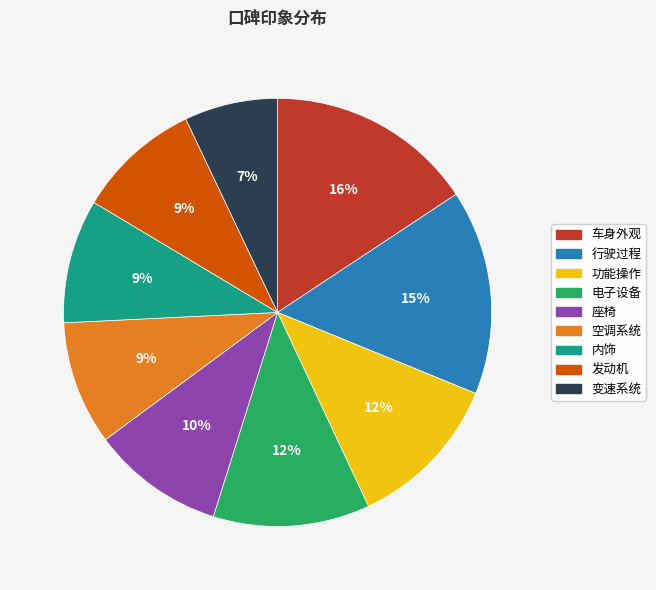

To the nearest percent, what is the difference between the 车身外观 and 电子设备 slice percentages?

4%